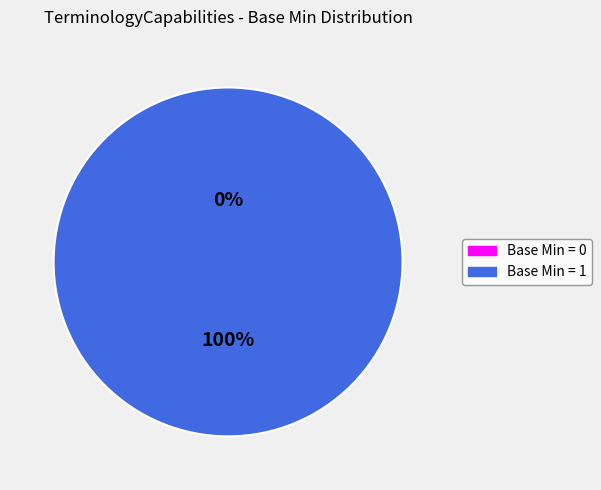

Does 0 account for over 50% of the chart?

No